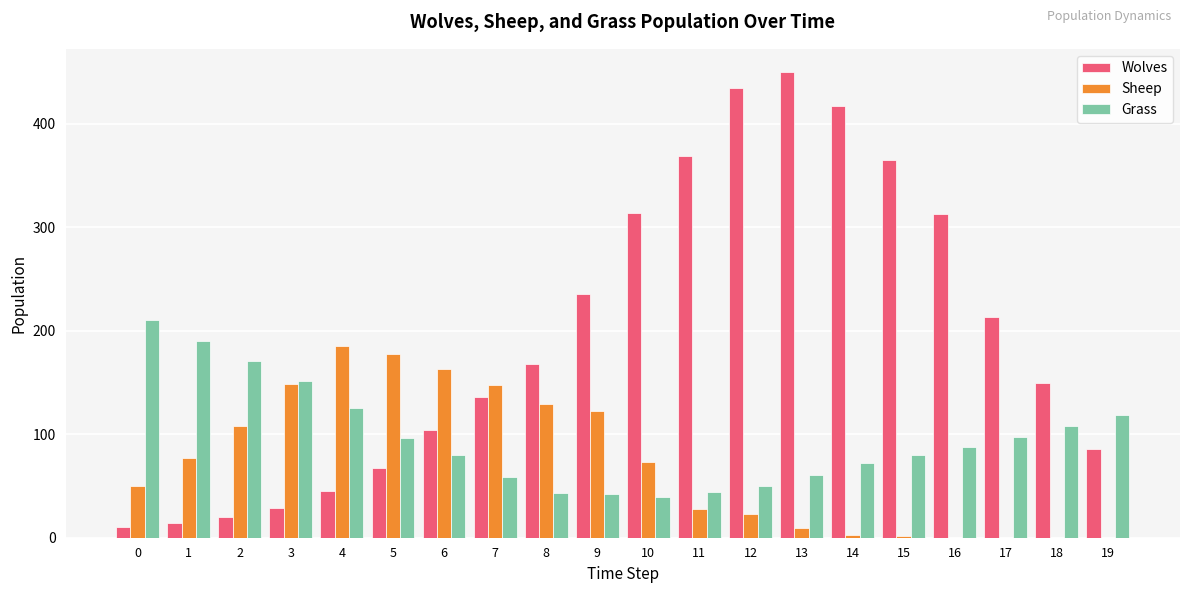

Are the bars horizontal?

No